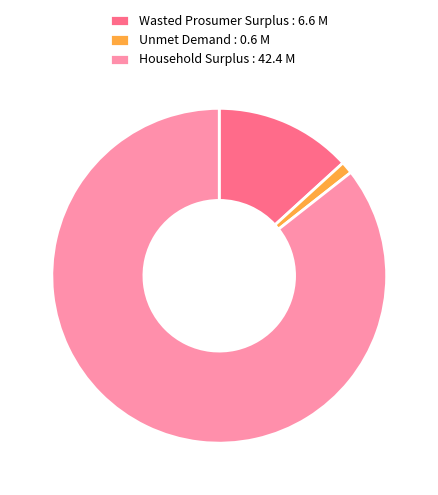

Count the number of slices in the pie.

3